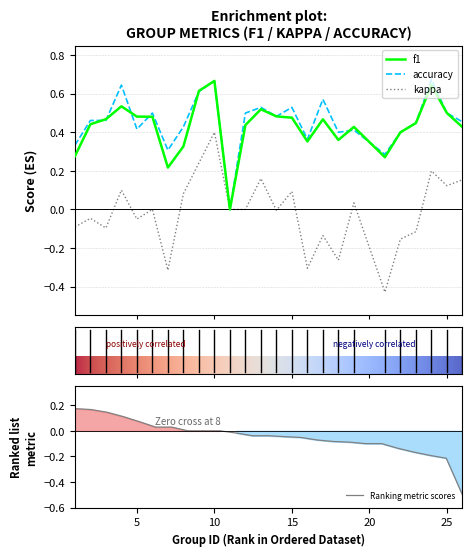

Where is the first local maximum for kappa?

2